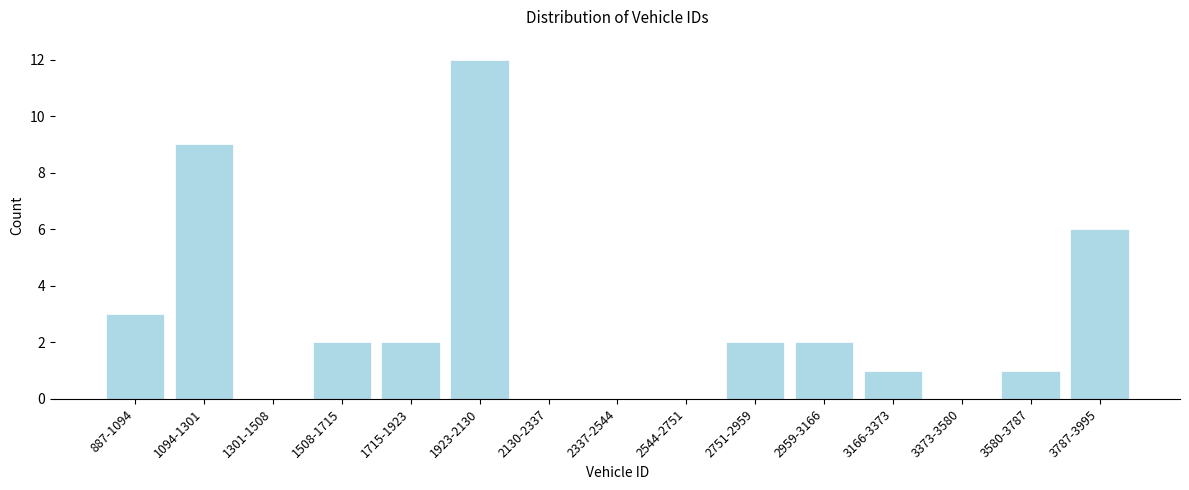

Reading left to right, list all the values displayed in this chart.

887-1094=3	1094-1301=9	1301-1508=0	1508-1715=2	1715-1923=2	1923-2130=12	2130-2337=0	2337-2544=0	2544-2751=0	2751-2959=2	2959-3166=2	3166-3373=1	3373-3580=0	3580-3787=1	3787-3995=6